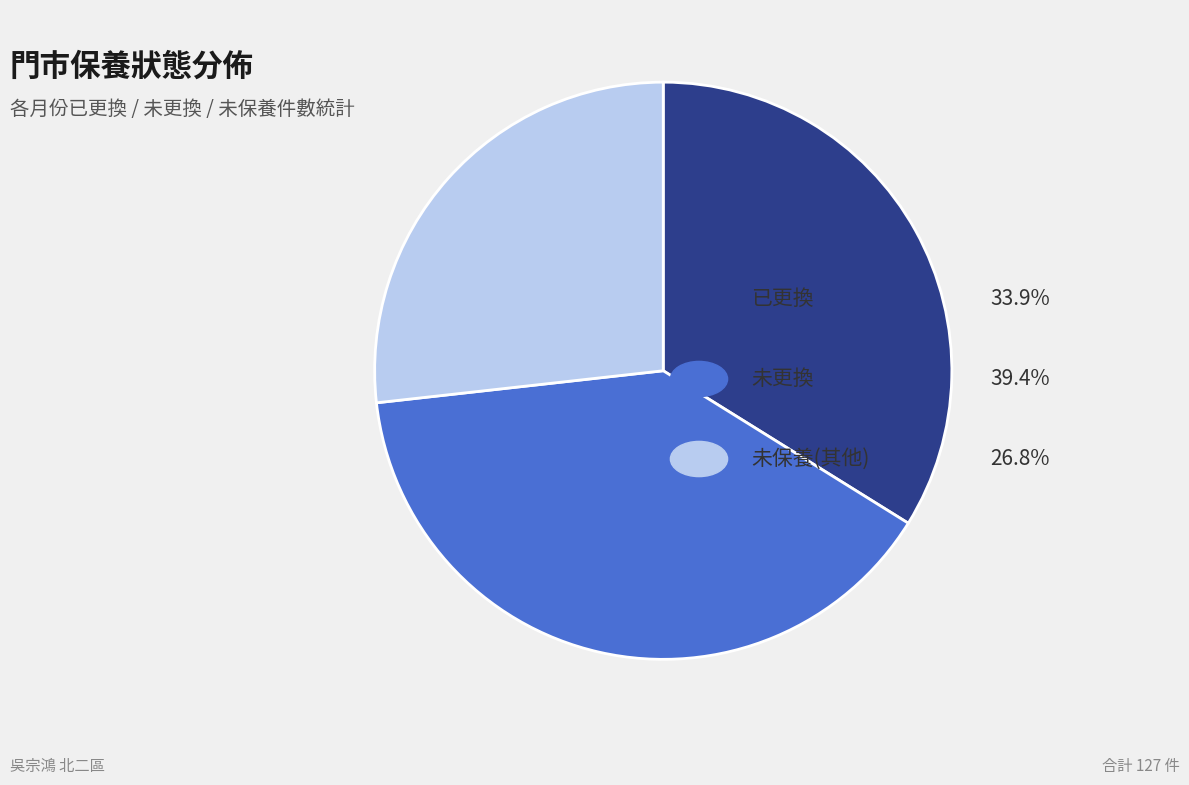

Does any single category account for the majority?

No